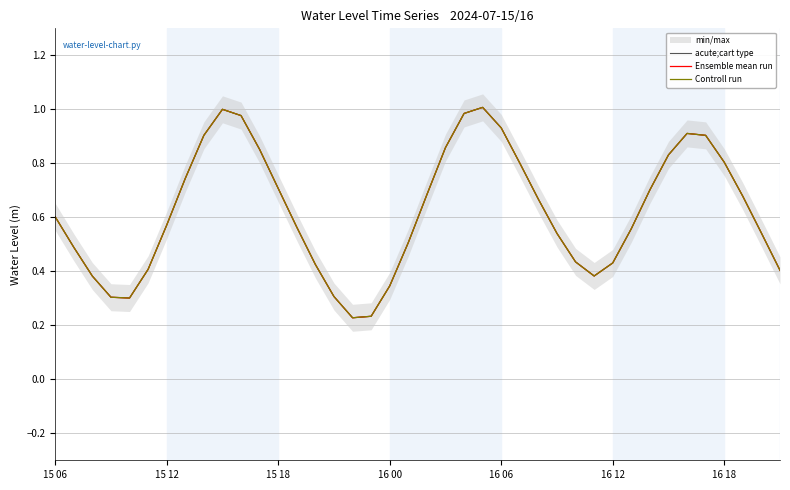

The value of acute;cart type at 16 is 0.2. True or false?

True